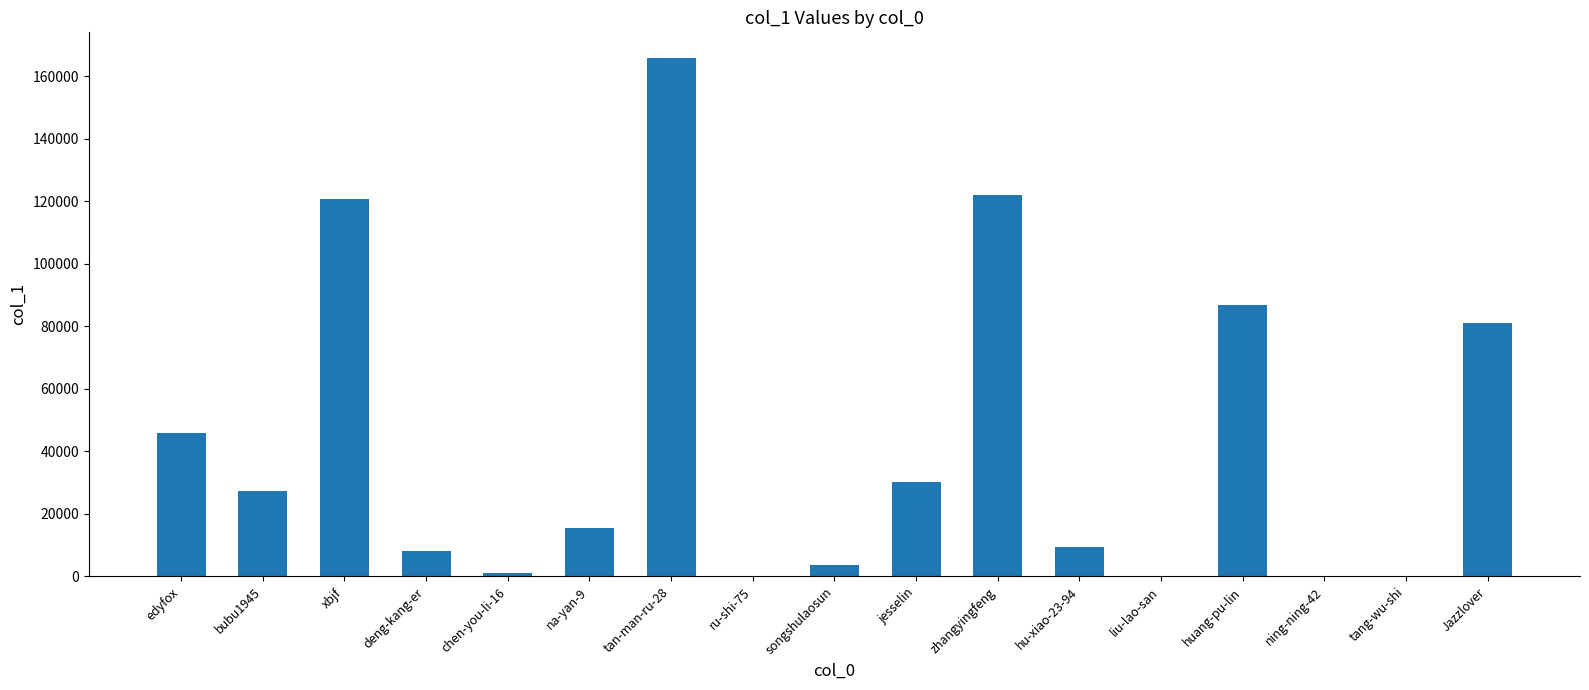

What is the change in value from zhangyingfeng to hu-xiao-23-94?

-112686